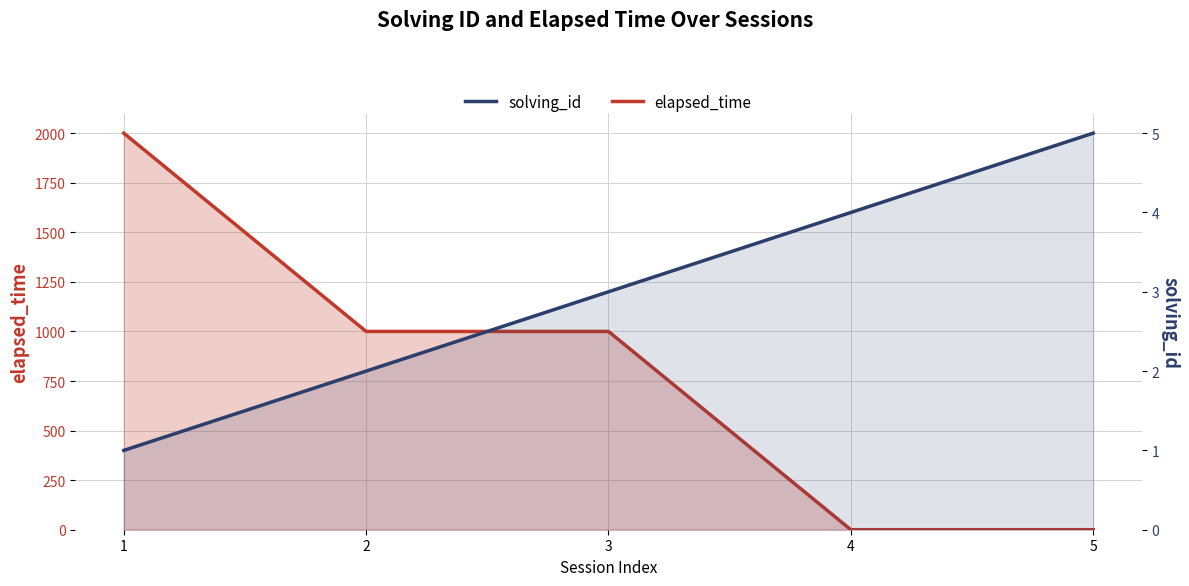

How many times do elapsed_time and solving_id cross each other?

1